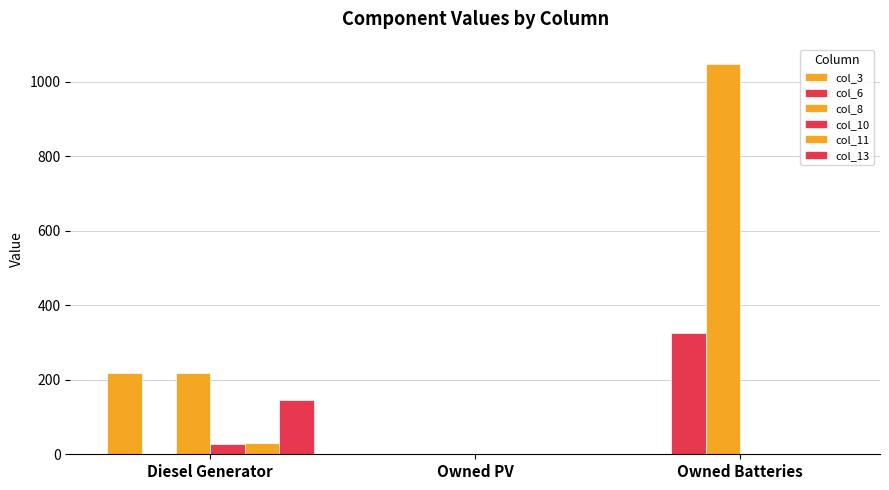

How many groups of bars are there?

3